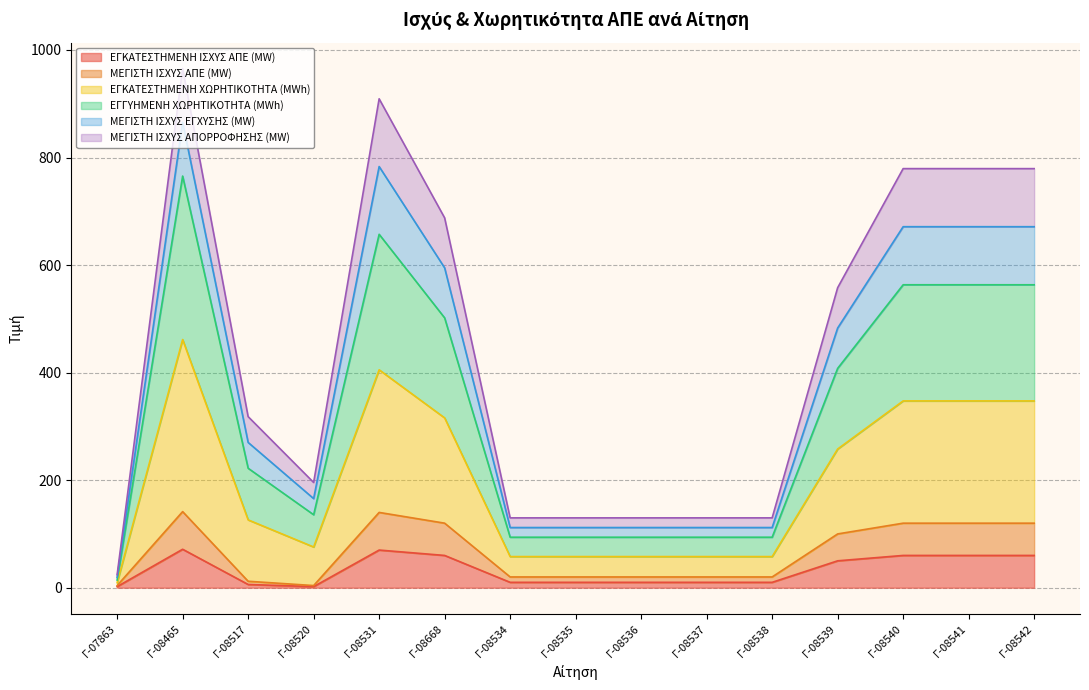

Does the chart have visible grid lines?

Yes